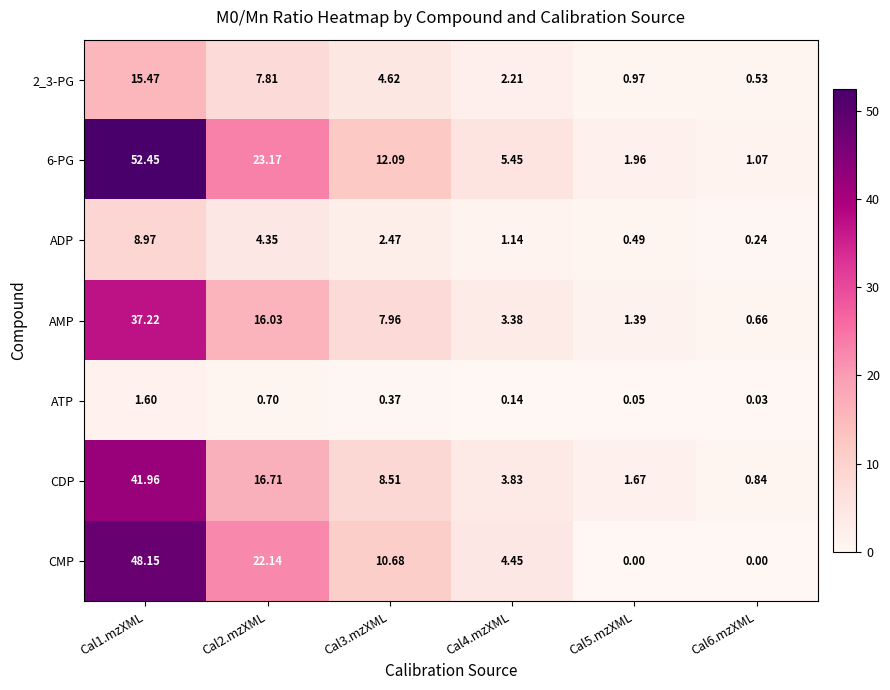

Rank the series at Cal5.mzXML from highest to lowest value.

6-PG, CDP, AMP, 2_3-PG, ADP, ATP, CMP